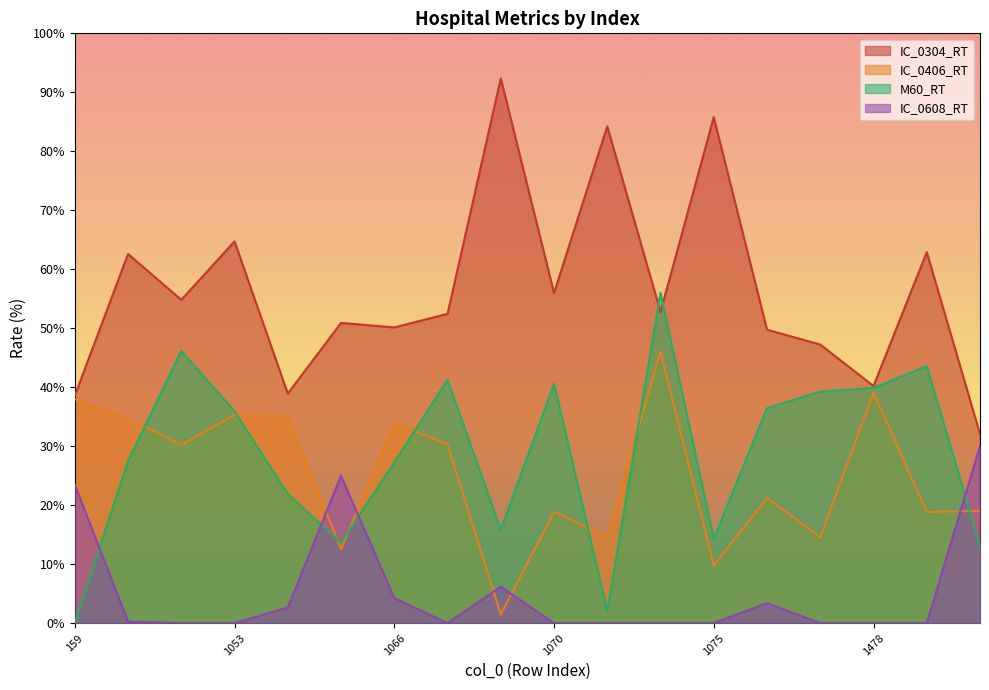

At which label does IC_0304_RT first exceed 52?

1049